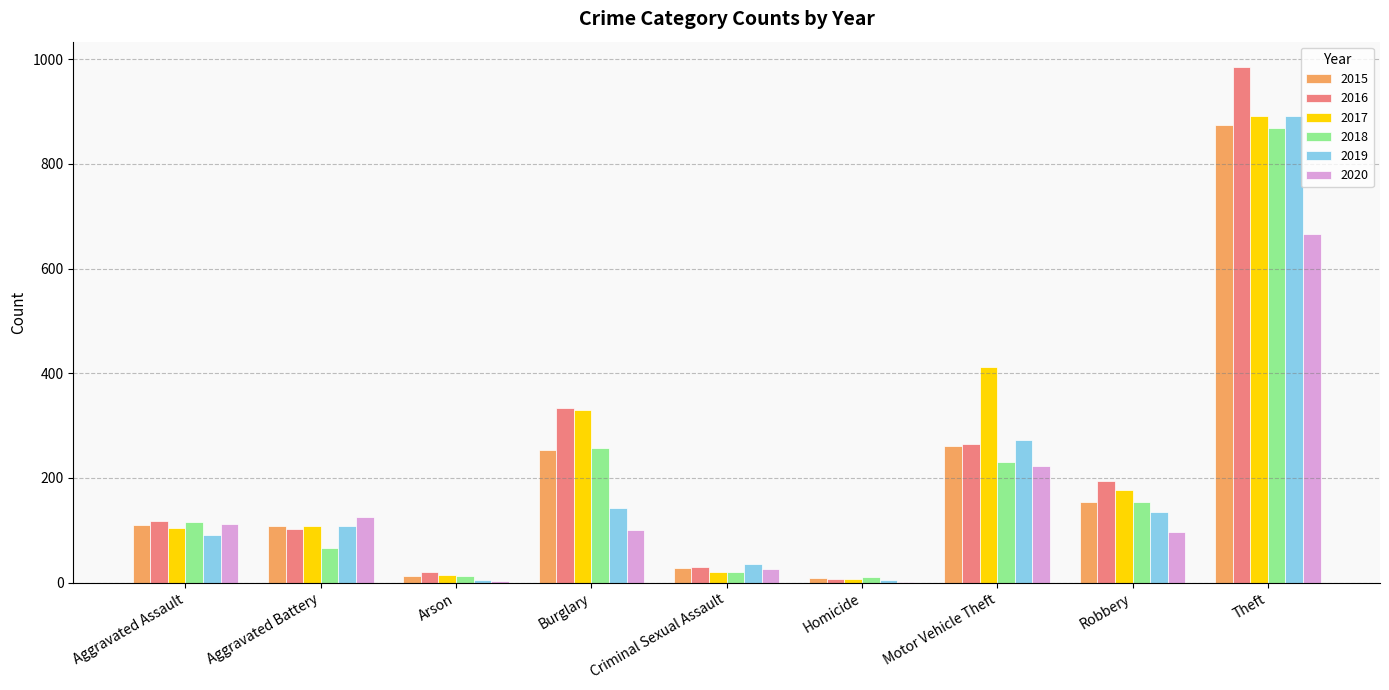

What are all the series names shown in the legend?

2015, 2016, 2017, 2018, 2019, 2020